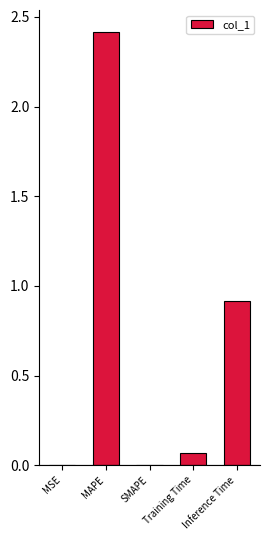

Which label corresponds to the largest value in the chart?

MAPE